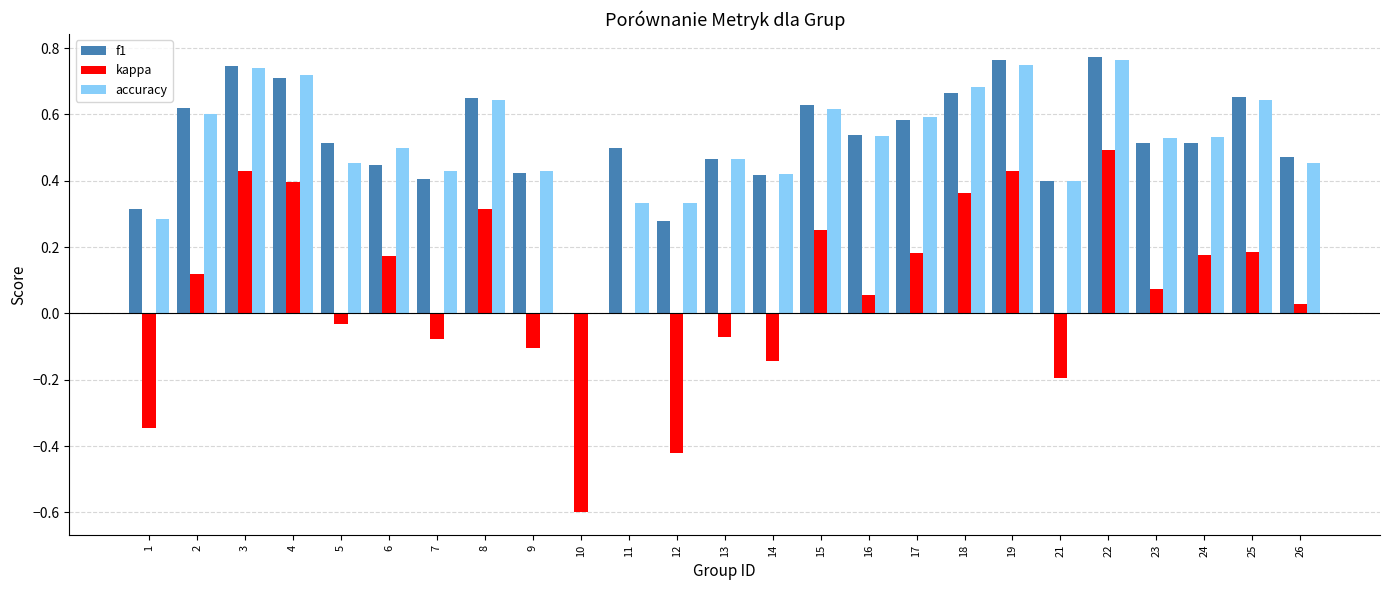

Between 3 and 26, which series saw the biggest shift?

kappa